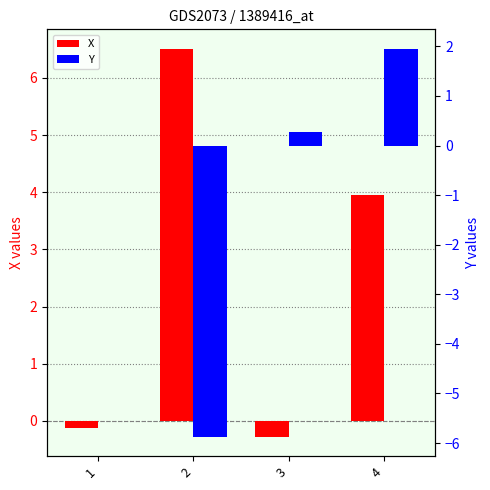

Which series has the widest spread of values?

Y